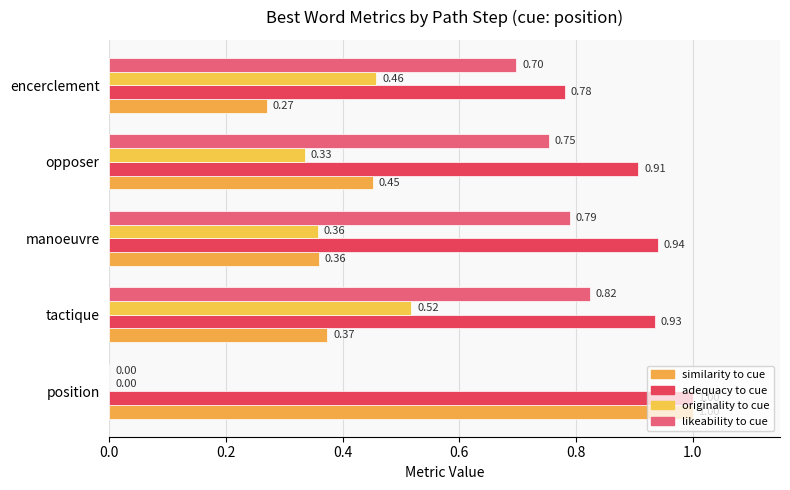

How many data points does each series have?

5